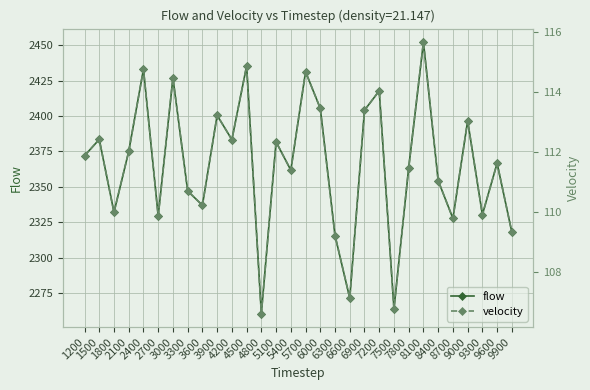

Where does the velocity series first go above 111?

1200